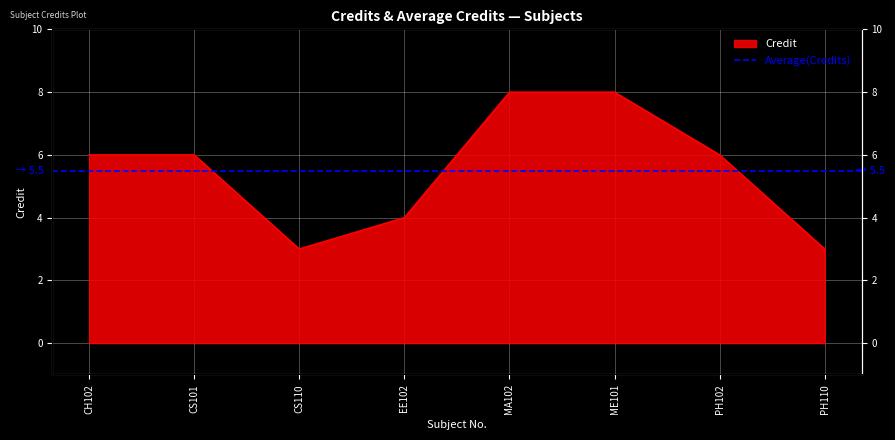

Approximately how many times larger is the value at PH102 compared to PH110?

2.0